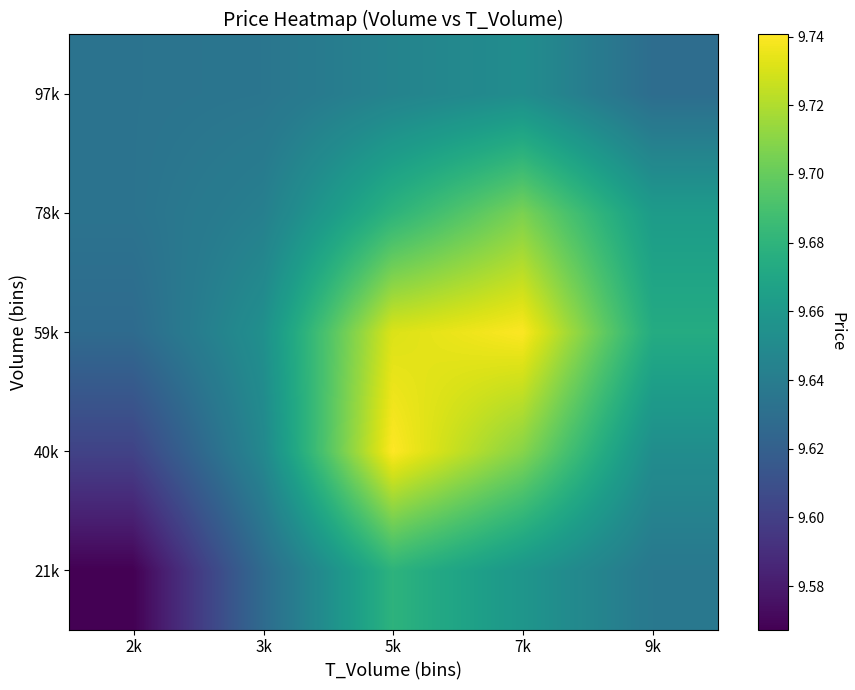

Reading left to right, transcribe all the data shown in this chart.

21k: 2k=9.6	3k=9.6	5k=9.7	7k=9.7	9k=9.6
40k: 2k=9.6	3k=9.6	5k=9.7	7k=9.7	9k=9.7
59k: 2k=9.6	3k=9.7	5k=9.7	7k=9.7	9k=9.7
78k: 2k=9.6	3k=9.6	5k=9.7	7k=9.7	9k=9.7
97k: 2k=9.6	3k=9.6	5k=9.6	7k=9.7	9k=9.6